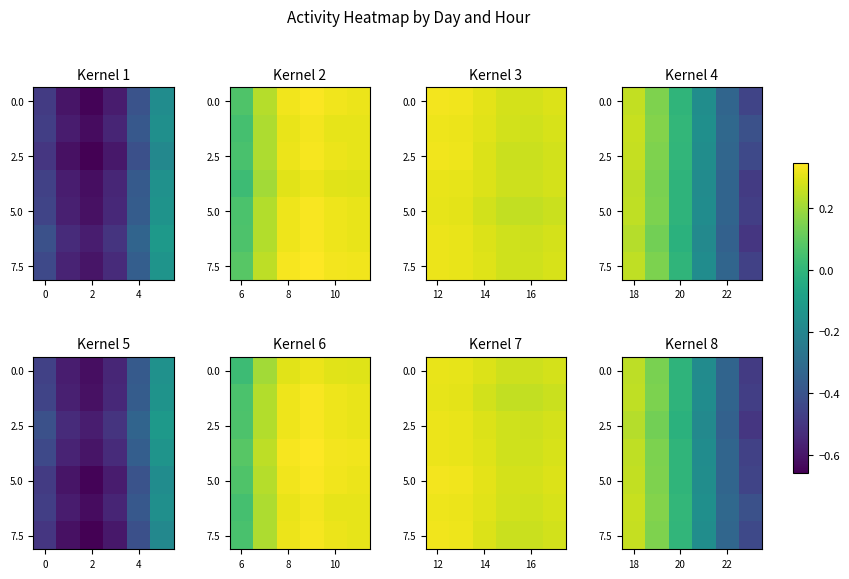

What value does the 7.5 series have at 22?

-0.3